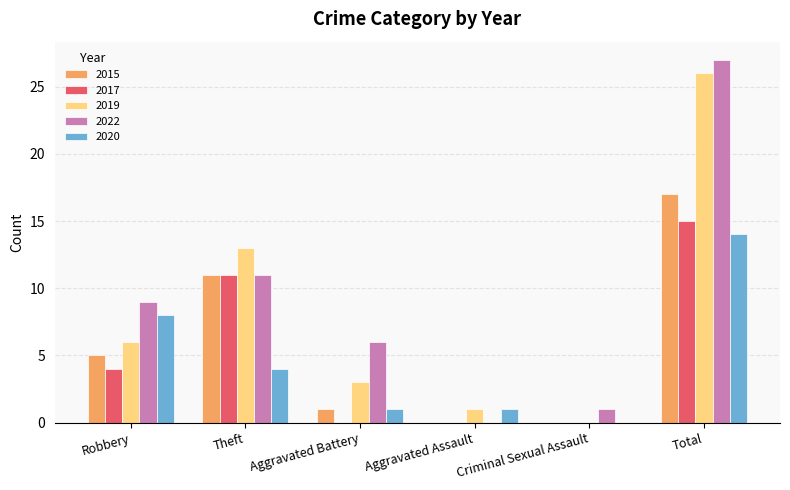

What is the average value of the 2020 series?

5